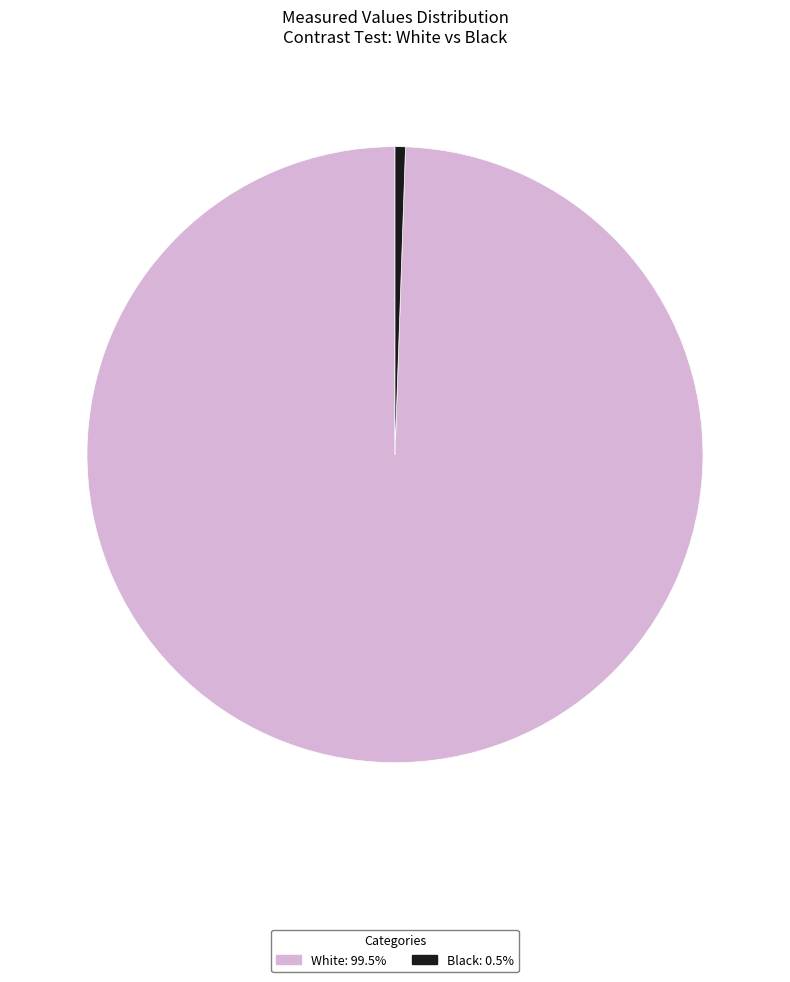

Does any single category account for the majority?

Yes